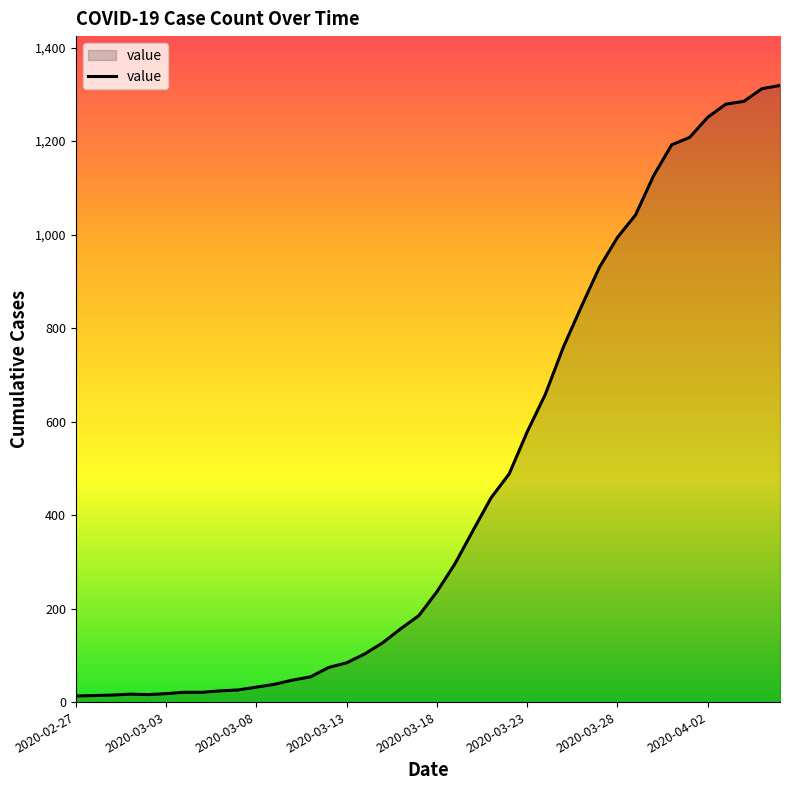

What is the maximum value shown in the chart?

1319